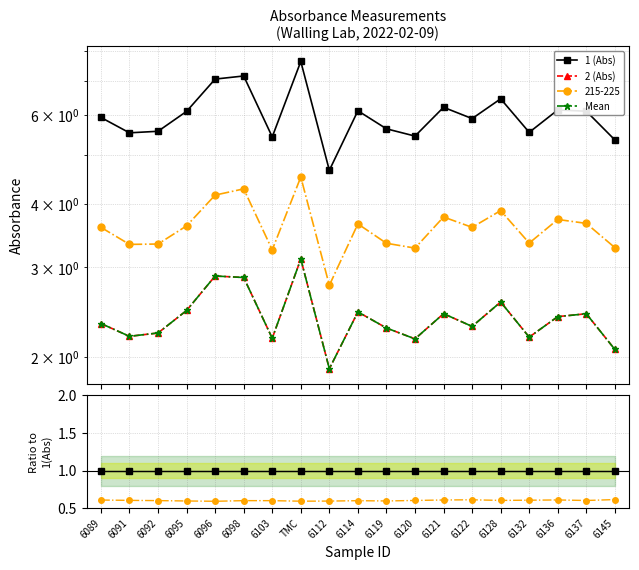

What position from the right is 6128?

5